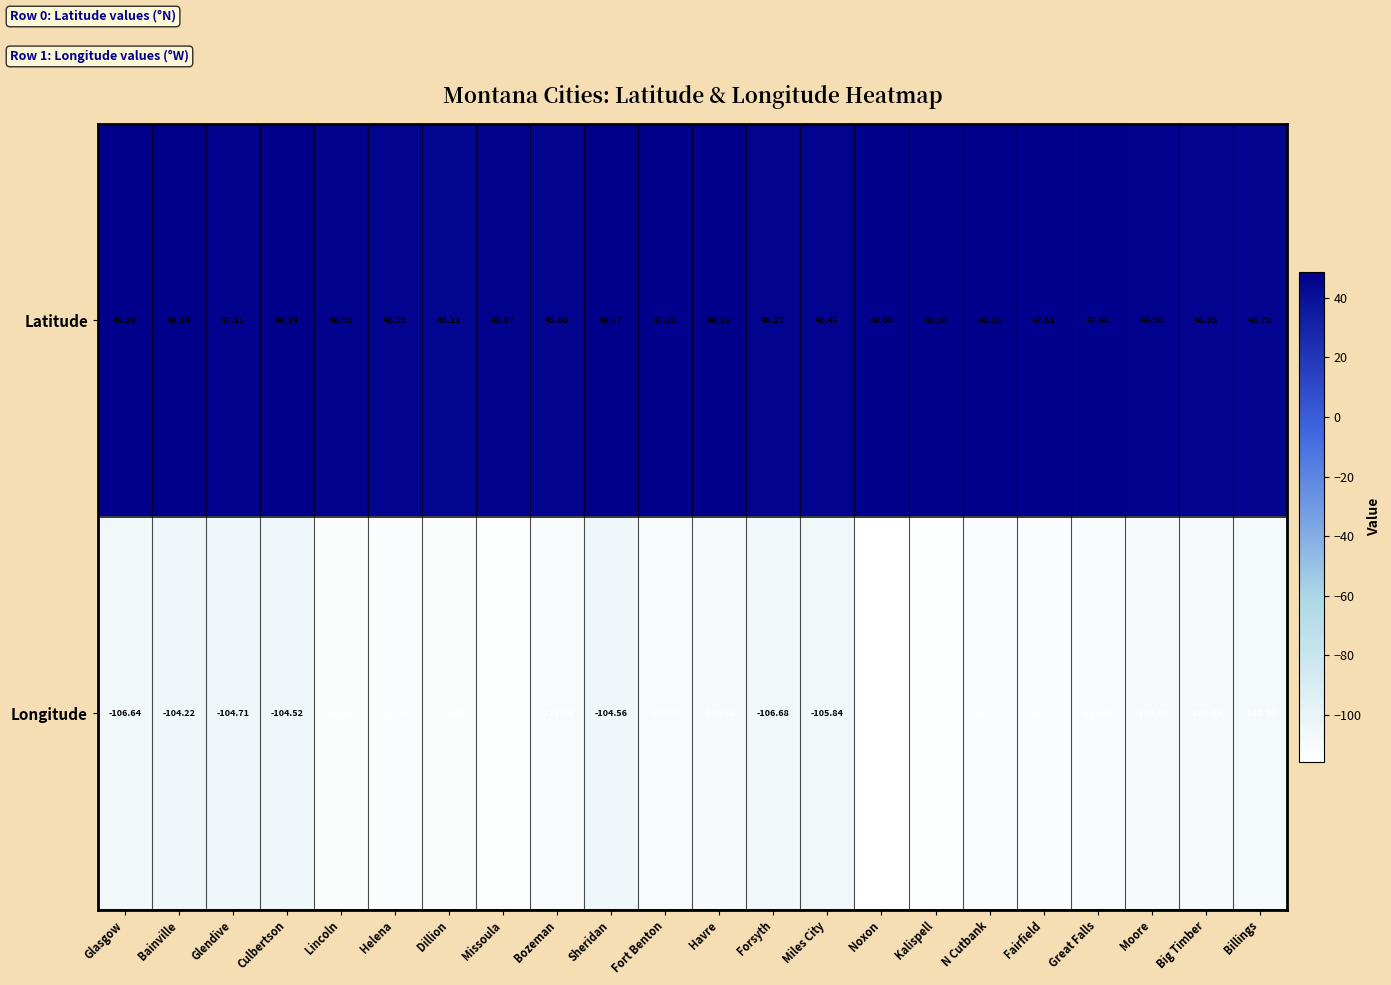

At how many categories does at least one series exceed 12?

22